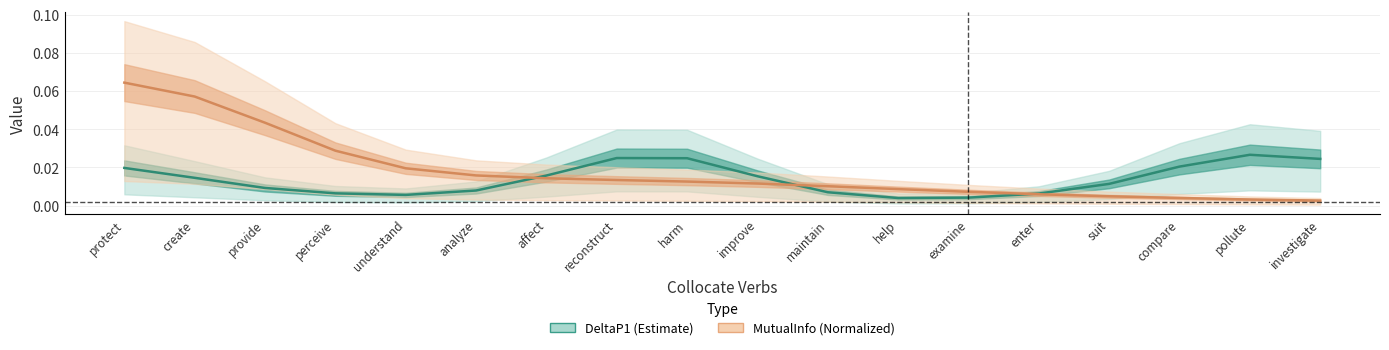

List the labels in order of DeltaP1 value, largest first.

pollute, reconstruct, harm, investigate, compare, protect, affect, improve, create, suit, provide, analyze, maintain, perceive, enter, understand, examine, help